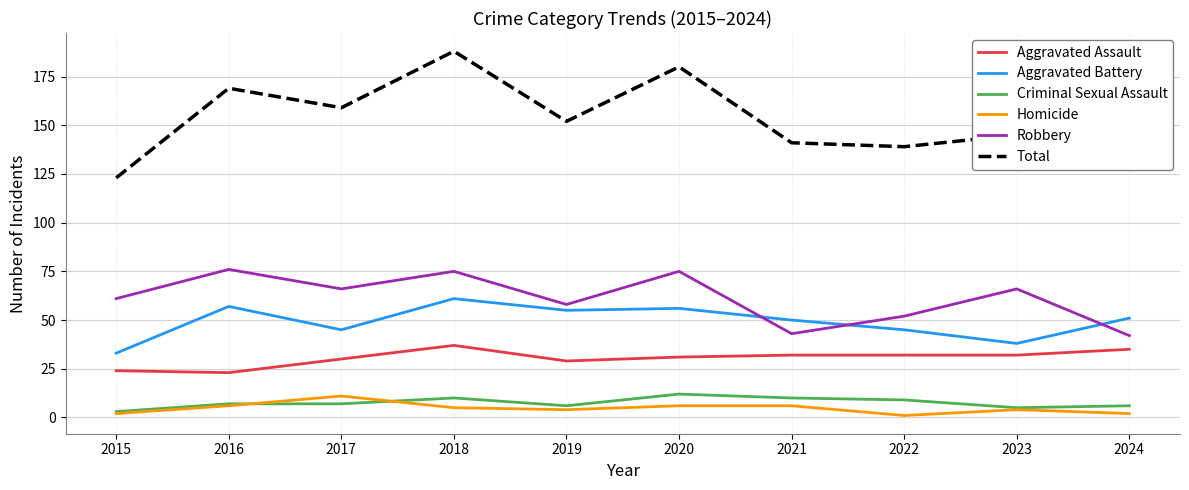

What is the approximate value of Aggravated Battery at 2017?

45